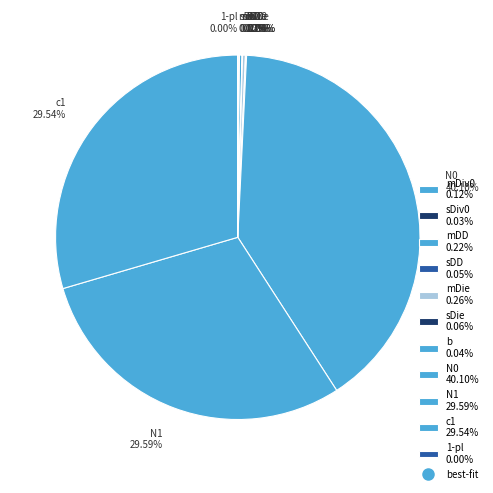

What is the ratio of the value at N1 29.59% to the value at N0 40.10%?

0.7